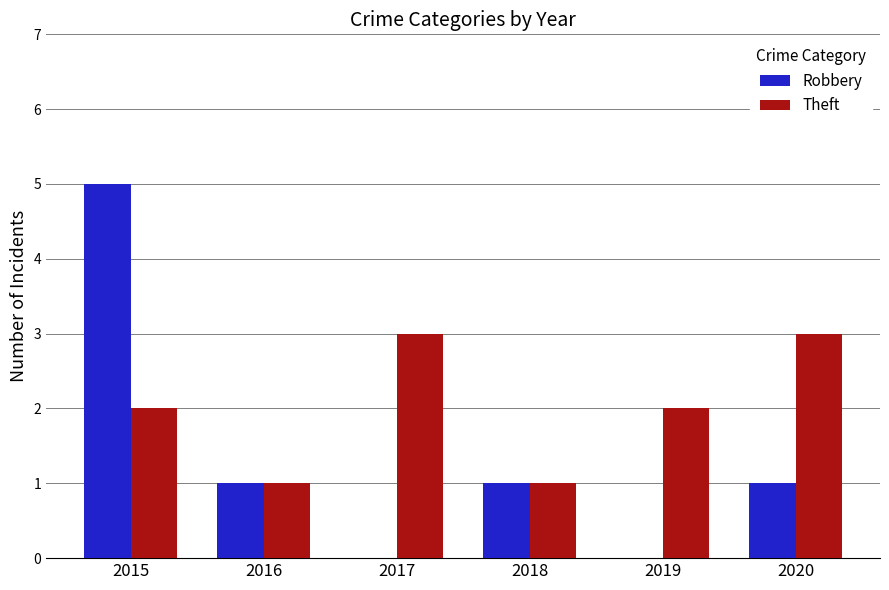

What are all the series names shown in the legend?

Robbery, Theft